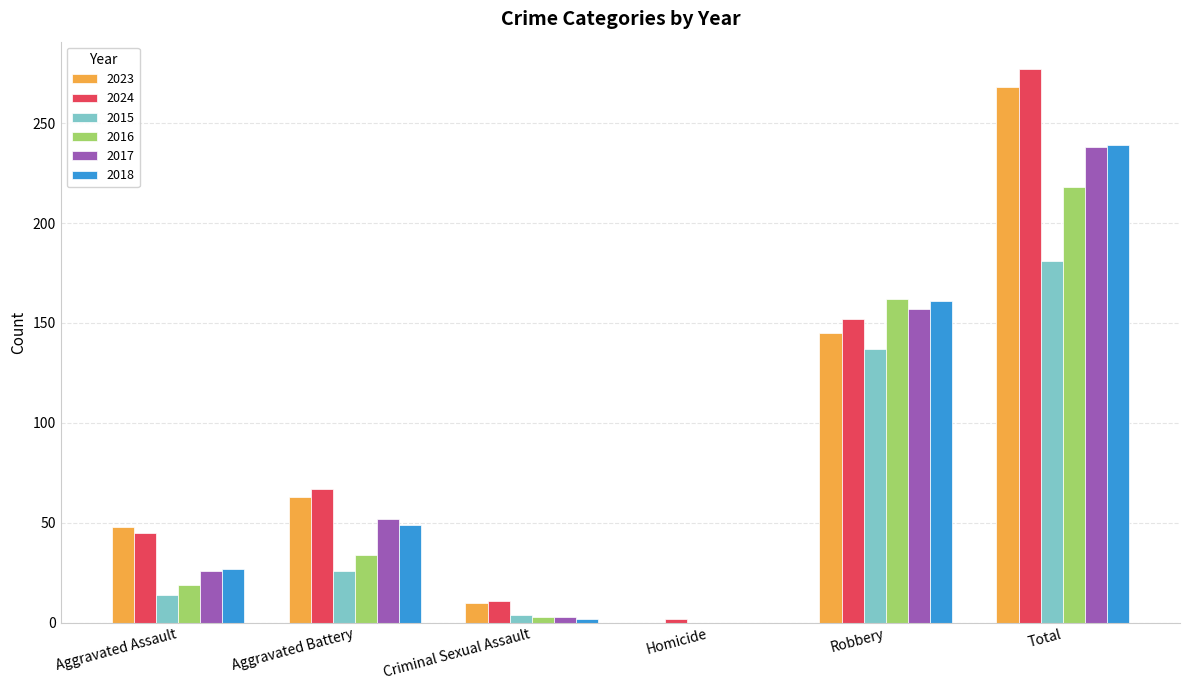

True or false: 2018 has a value of 239 at Total.

True